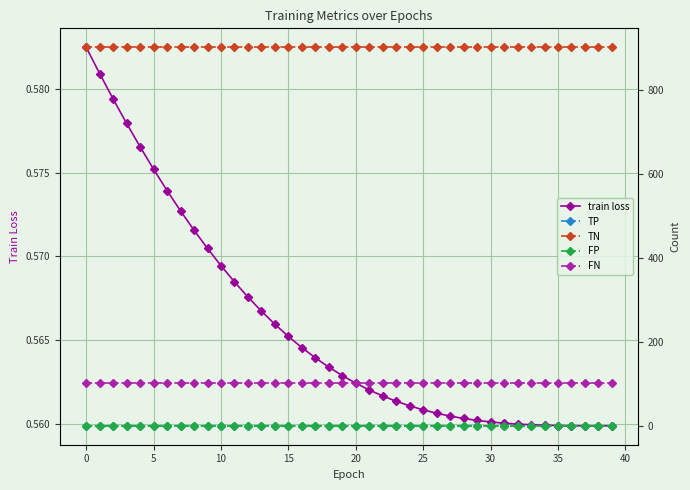

Which series has the widest spread of values?

train loss